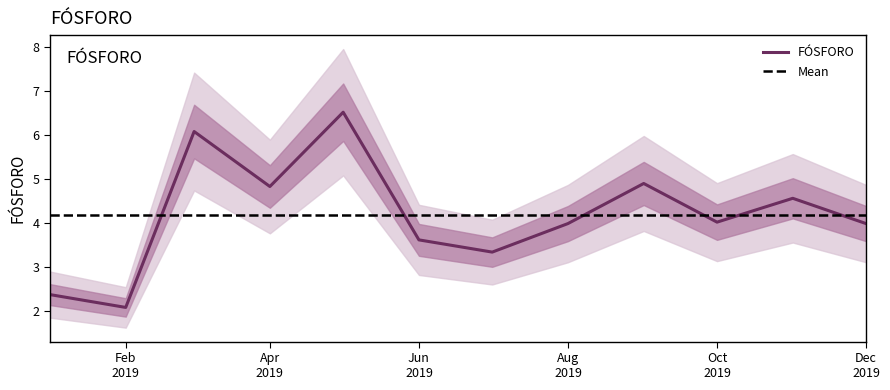

What is the maximum value shown in the chart?

6.5